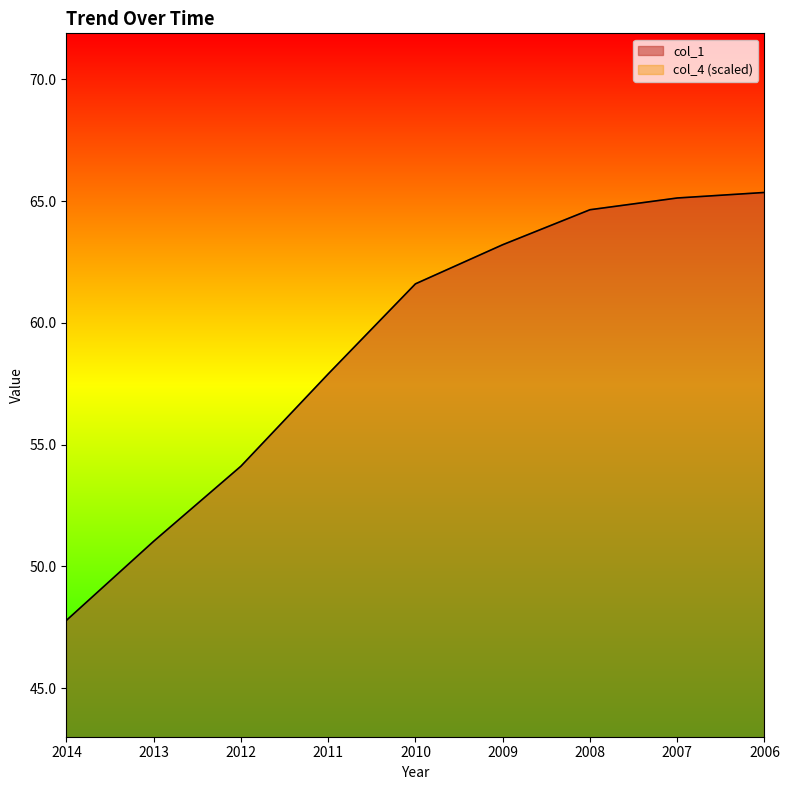

At which category does the chart reach its minimum across all series?

2006